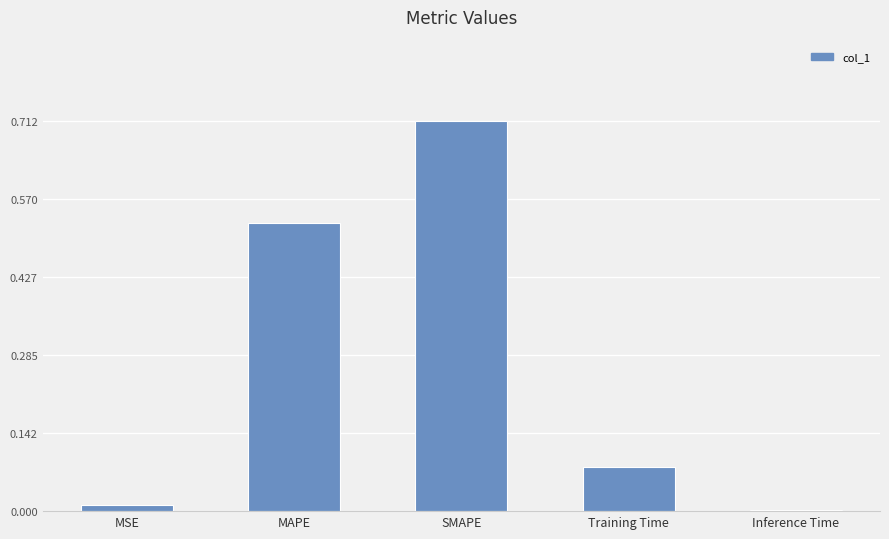

Which label corresponds to the largest value in the chart?

SMAPE